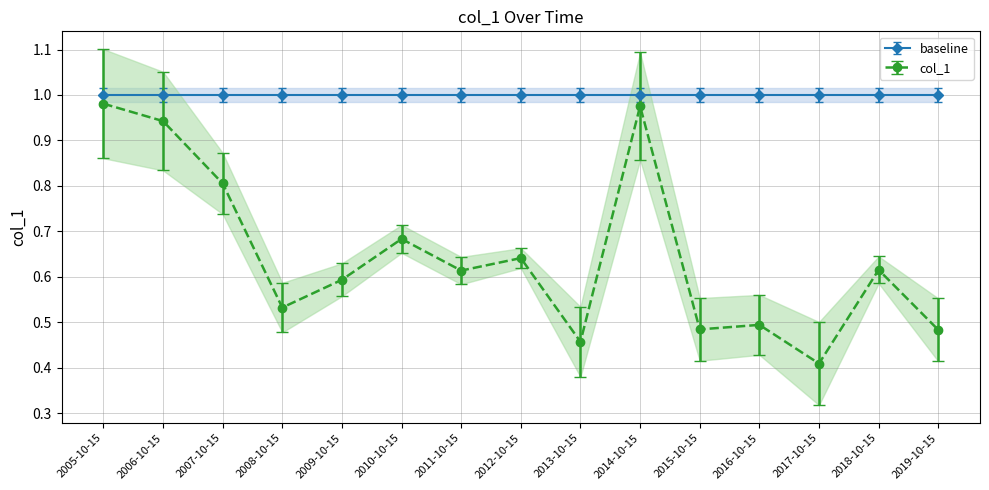

Where is the data nearest to the value 0?

2017-10-15